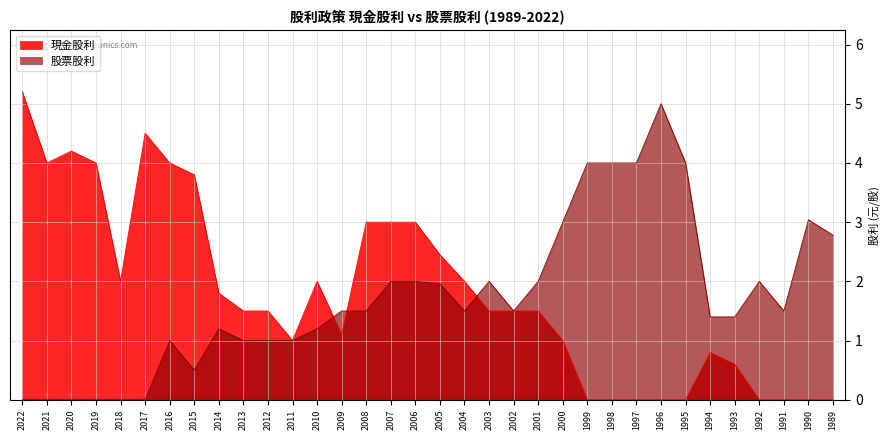

Rank the categories by 現金股利 value from highest to lowest.

2022, 2017, 2020, 2021, 2019, 2016, 2015, 2008, 2007, 2006, 2005, 2018, 2010, 2004, 2014, 2013, 2012, 2003, 2002, 2001, 2009, 2011, 2000, 1994, 1993, 1999, 1998, 1997, 1996, 1995, 1992, 1991, 1990, 1989